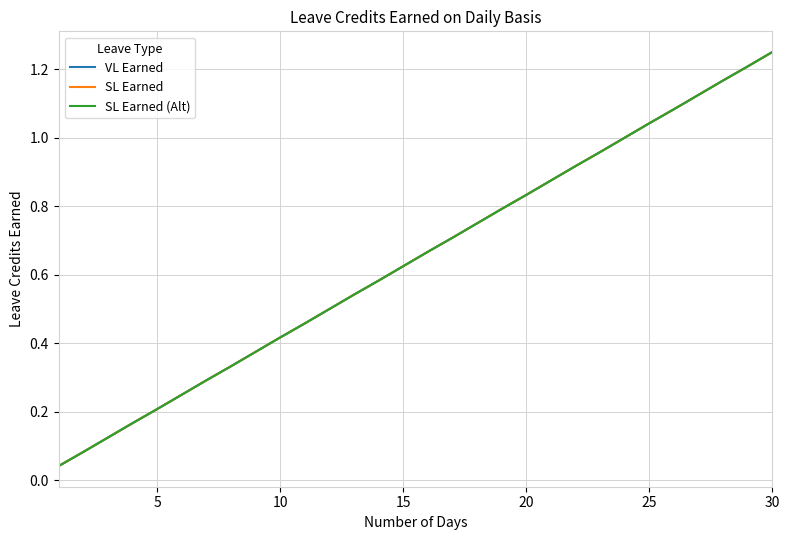

Reading left to right, what are all the values shown in this chart?

VL Earned: 0.0	0.1	0.1	0.2	0.2	0.2	0.3	0.3	0.4	0.4	0.5	0.5	0.5	0.6	0.6	0.7	0.7	0.8	0.8	0.8	0.9	0.9	1.0	1.0	1.0	1.1	1.1	1.2	1.2	1.2
SL Earned: 0.0	0.1	0.1	0.2	0.2	0.2	0.3	0.3	0.4	0.4	0.5	0.5	0.5	0.6	0.6	0.7	0.7	0.8	0.8	0.8	0.9	0.9	1.0	1.0	1.0	1.1	1.1	1.2	1.2	1.2
SL Earned (Alt): 0.0	0.1	0.1	0.2	0.2	0.2	0.3	0.3	0.4	0.4	0.5	0.5	0.5	0.6	0.6	0.7	0.7	0.8	0.8	0.8	0.9	0.9	1.0	1.0	1.0	1.1	1.1	1.2	1.2	1.2